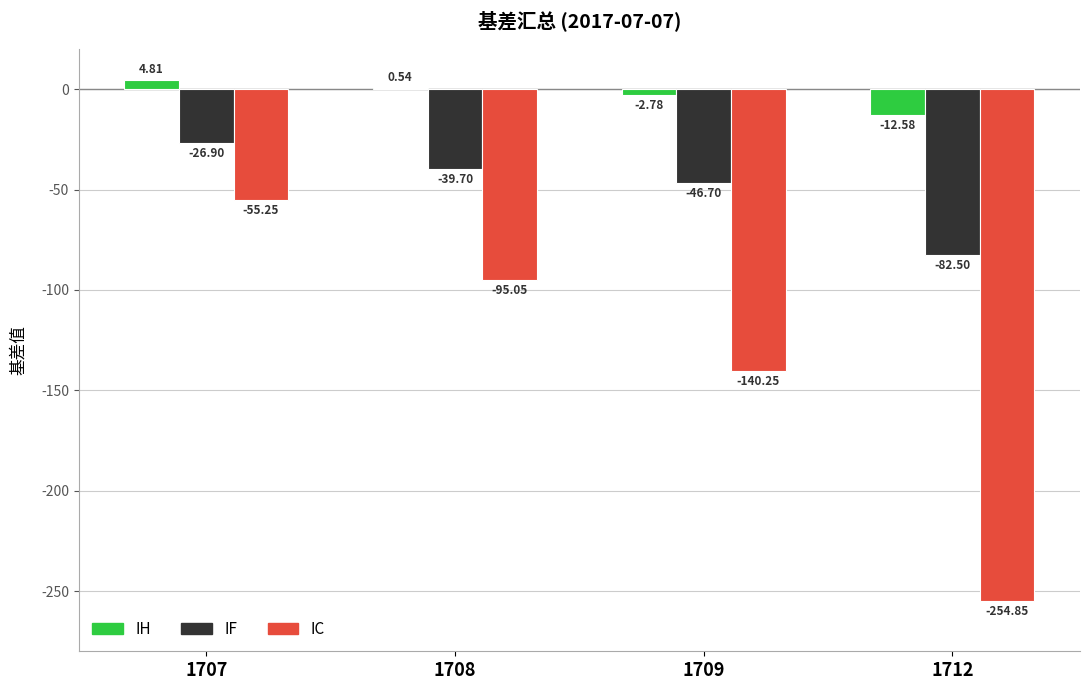

Between 1707 and 1712, which series saw the biggest shift?

IC